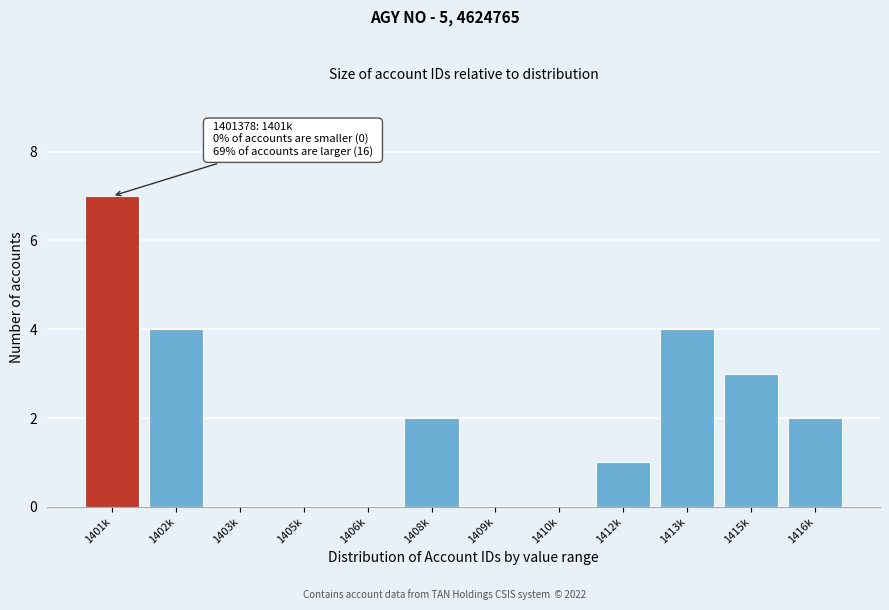

Reading left to right, transcribe all the data shown in this chart.

1401k=7	1402k=4	1403k=0	1405k=0	1406k=0	1408k=2	1409k=0	1410k=0	1412k=1	1413k=4	1415k=3	1416k=2